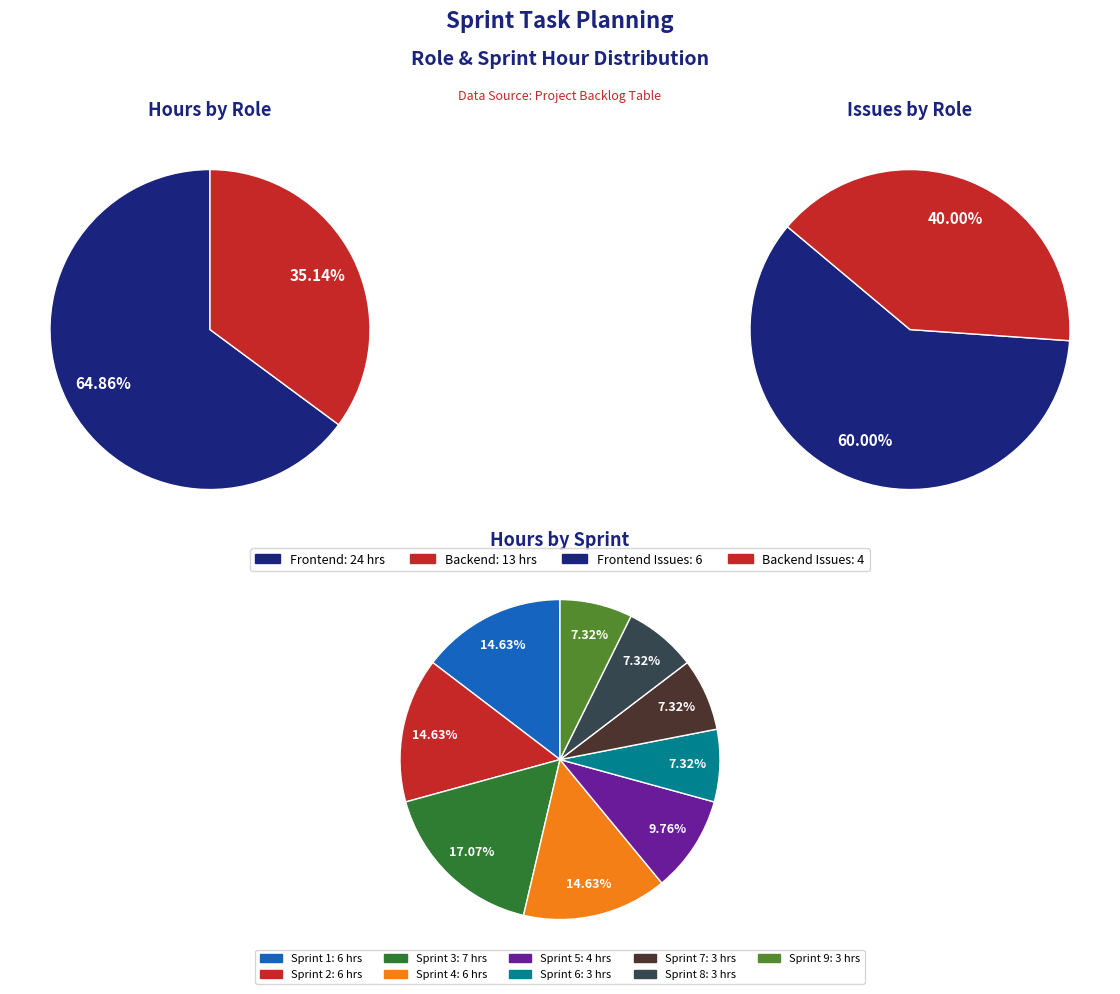

Which slice is the largest?

Frontend